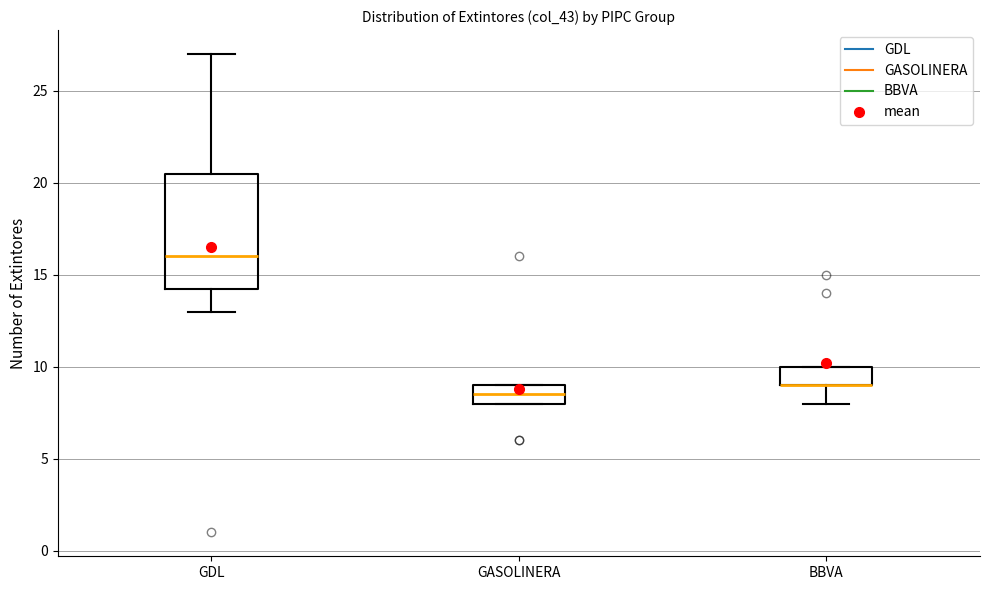

Reading left to right, transcribe this box plot: for each box, give where its median line is, the range the box spans, and where its two whiskers end, as read against the y-axis. The values are not printed on the chart, so give them approximately, as read against the axis.

GDL: median 16.0, box 14.5 to 20.5, whiskers 13.0 to 27.0
GASOLINERA: median 8.5, box 8.0 to 9.0, whiskers 8.0 to 9.0
BBVA: median 9.0 (drawn on the box's lower edge), box 9.0 to 10.0, whiskers 8.0 to 10.0